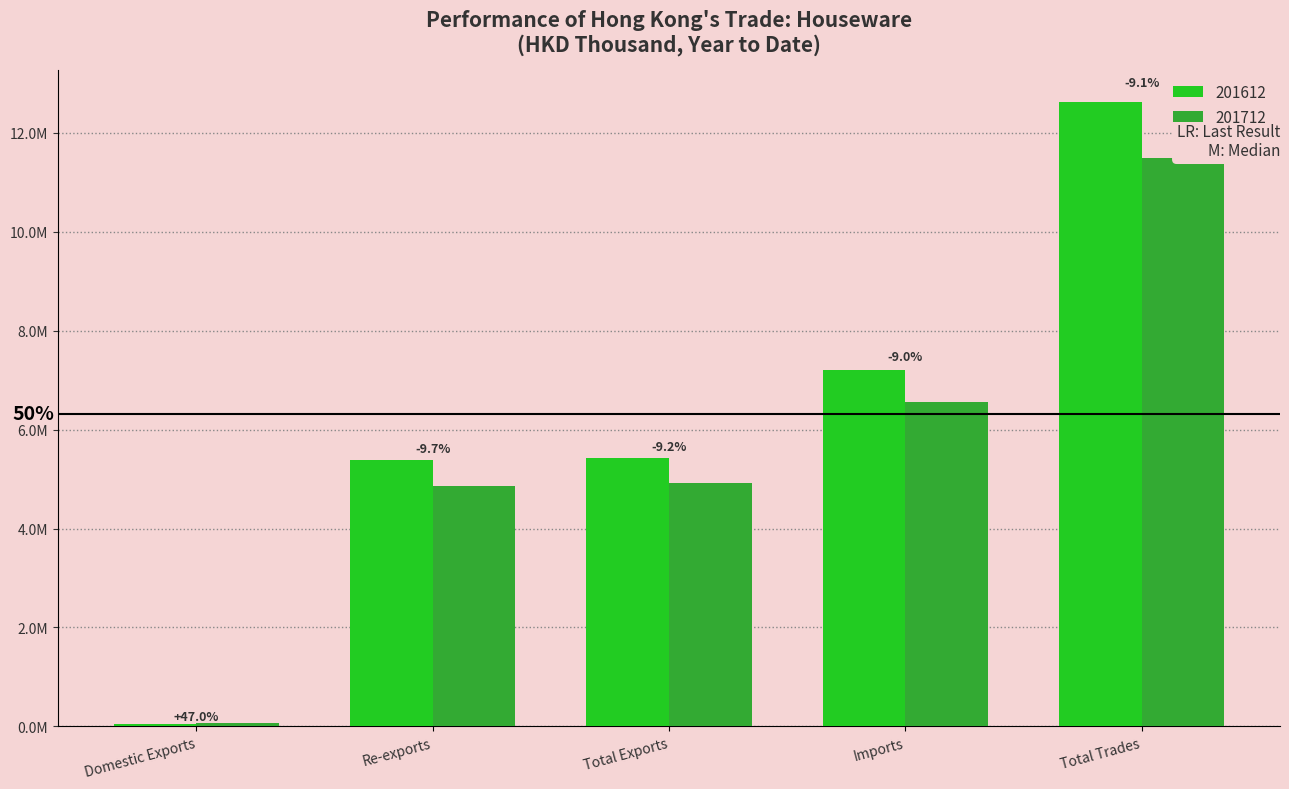

How many values in the 201712 series exceed 4926406?

3